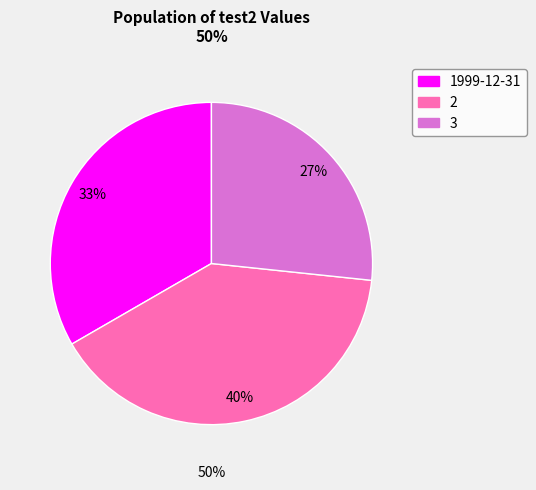

The 2 slice represents 26% of the pie. True or false?

False